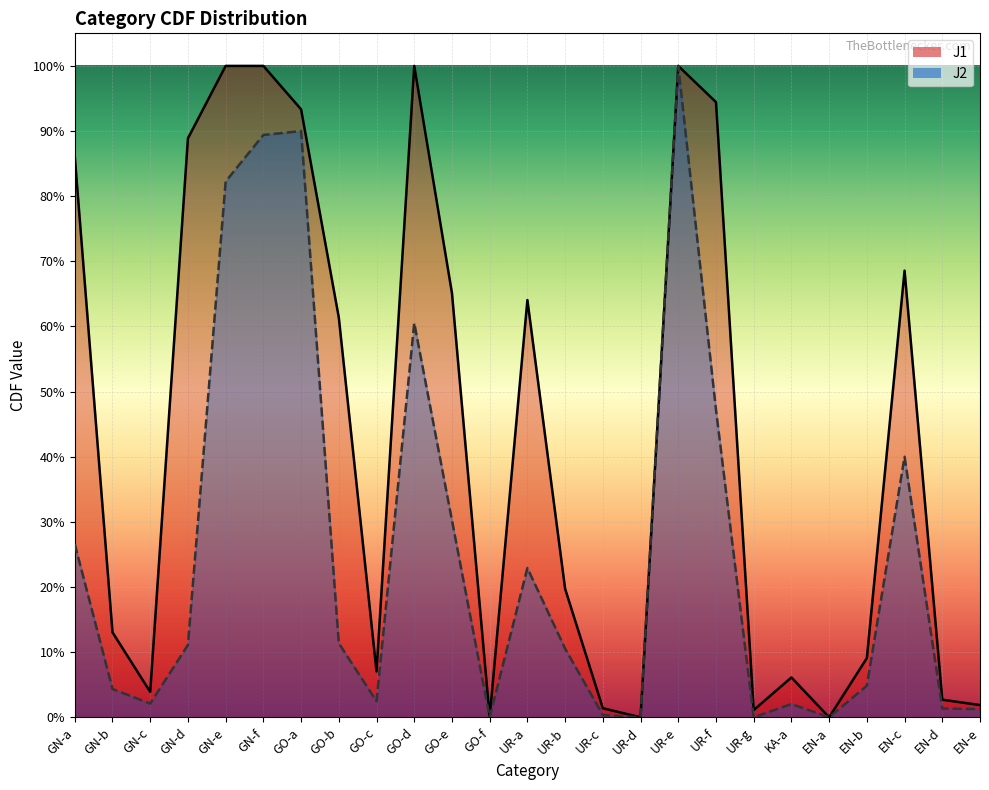

What is the label of the 9th point from the right?

UR-e